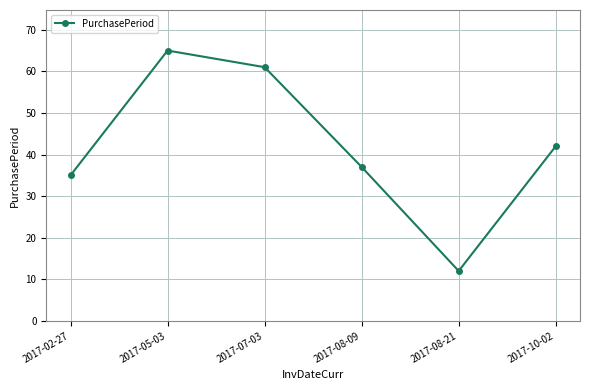

Is it true that the value at 2017-05-03 is 65?

True